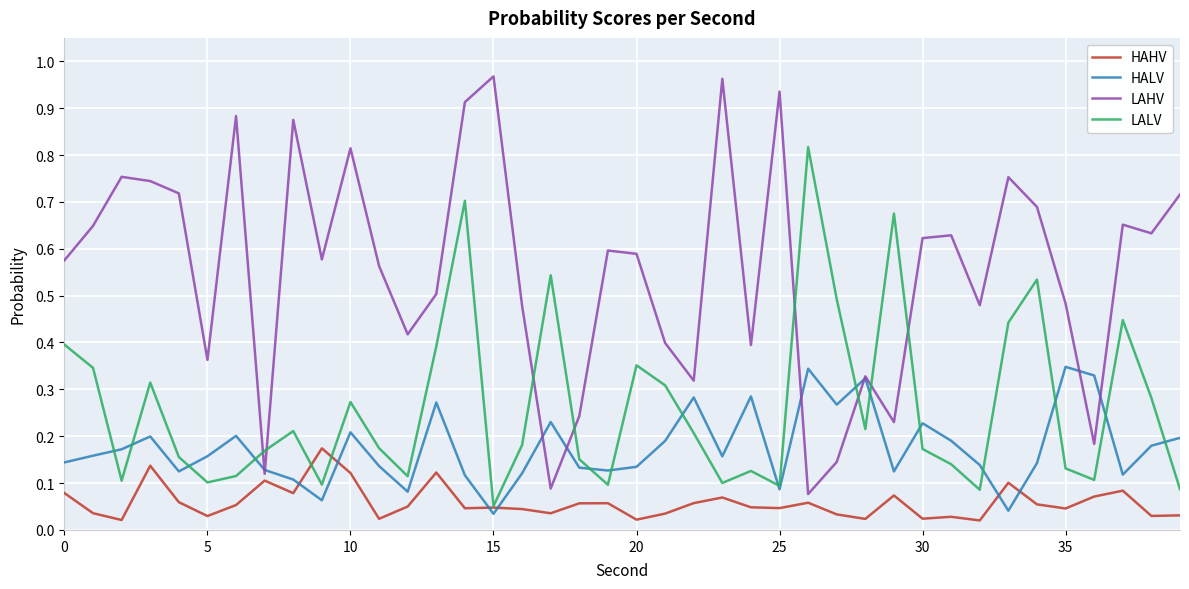

Which series has the largest total across all categories?

LAHV